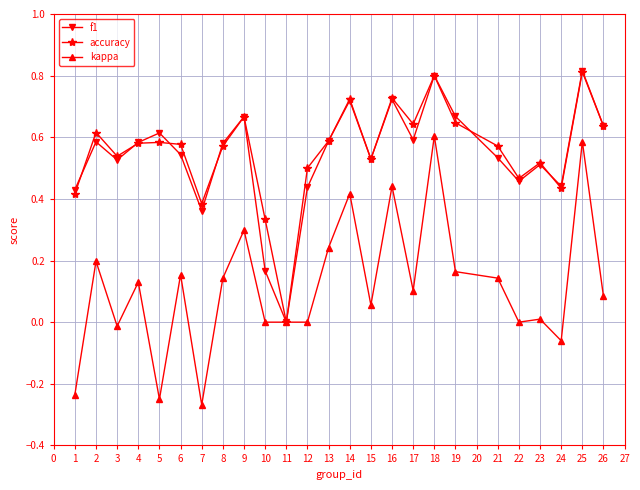

The kappa series shows -0.2 at 7. True or false?

False